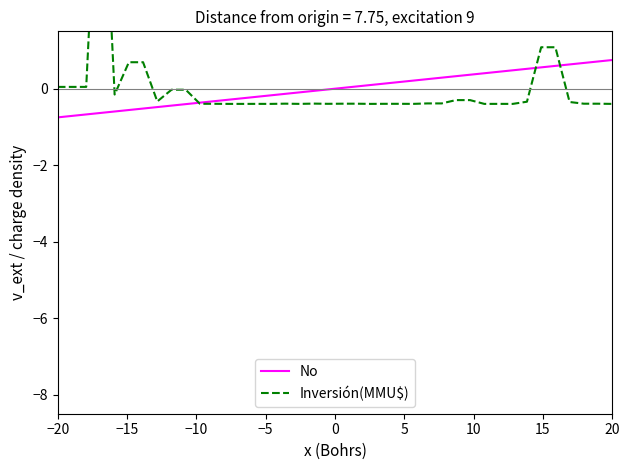

What is the lowest value of the No series?

-0.7